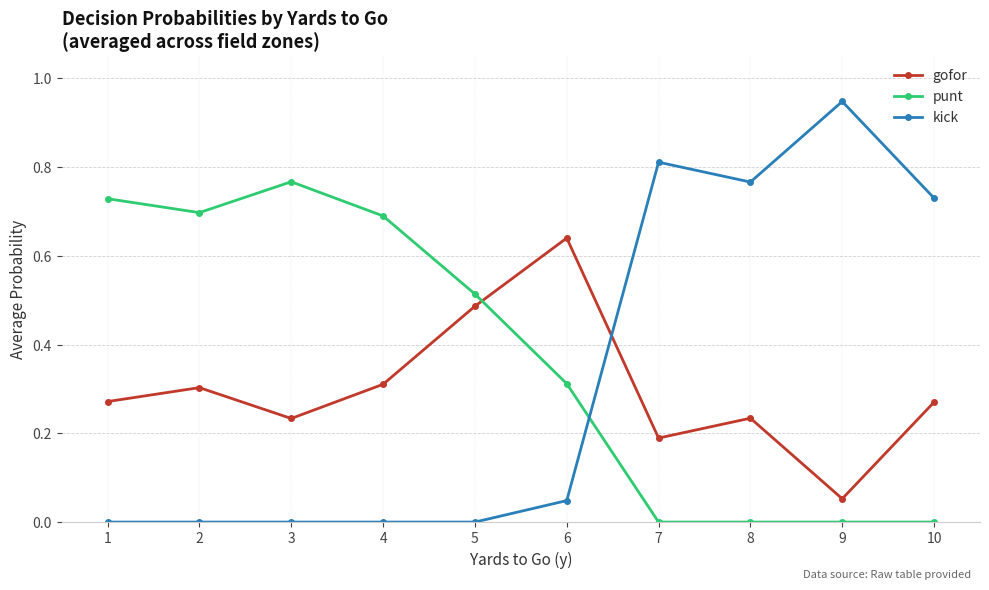

True or false: kick has a value of 0.0 at 1.

True